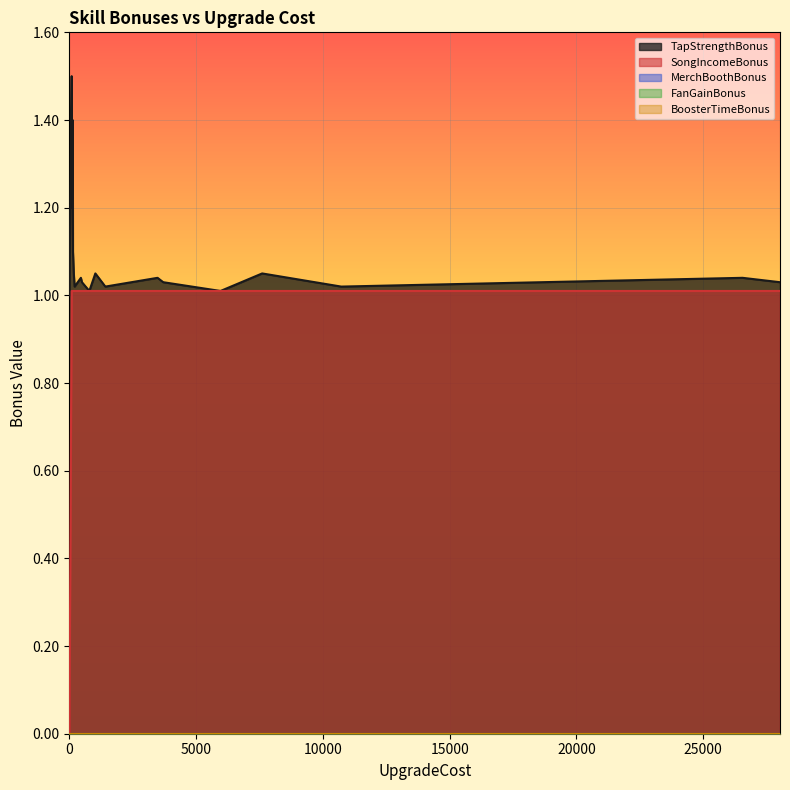

Which series changed the most between 786 and 28032?

TapStrengthBonus